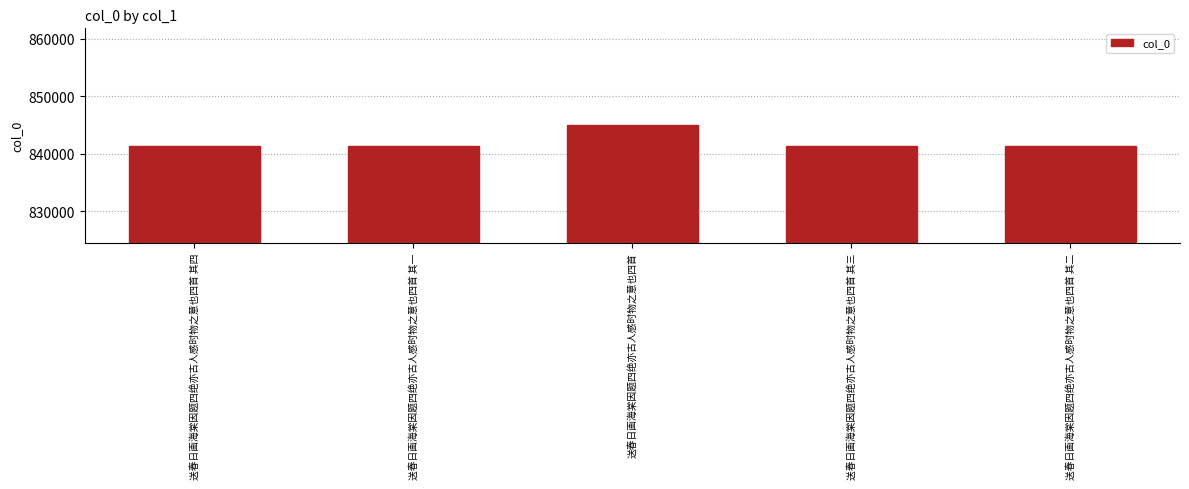

What is the maximum value shown in the chart?

844950